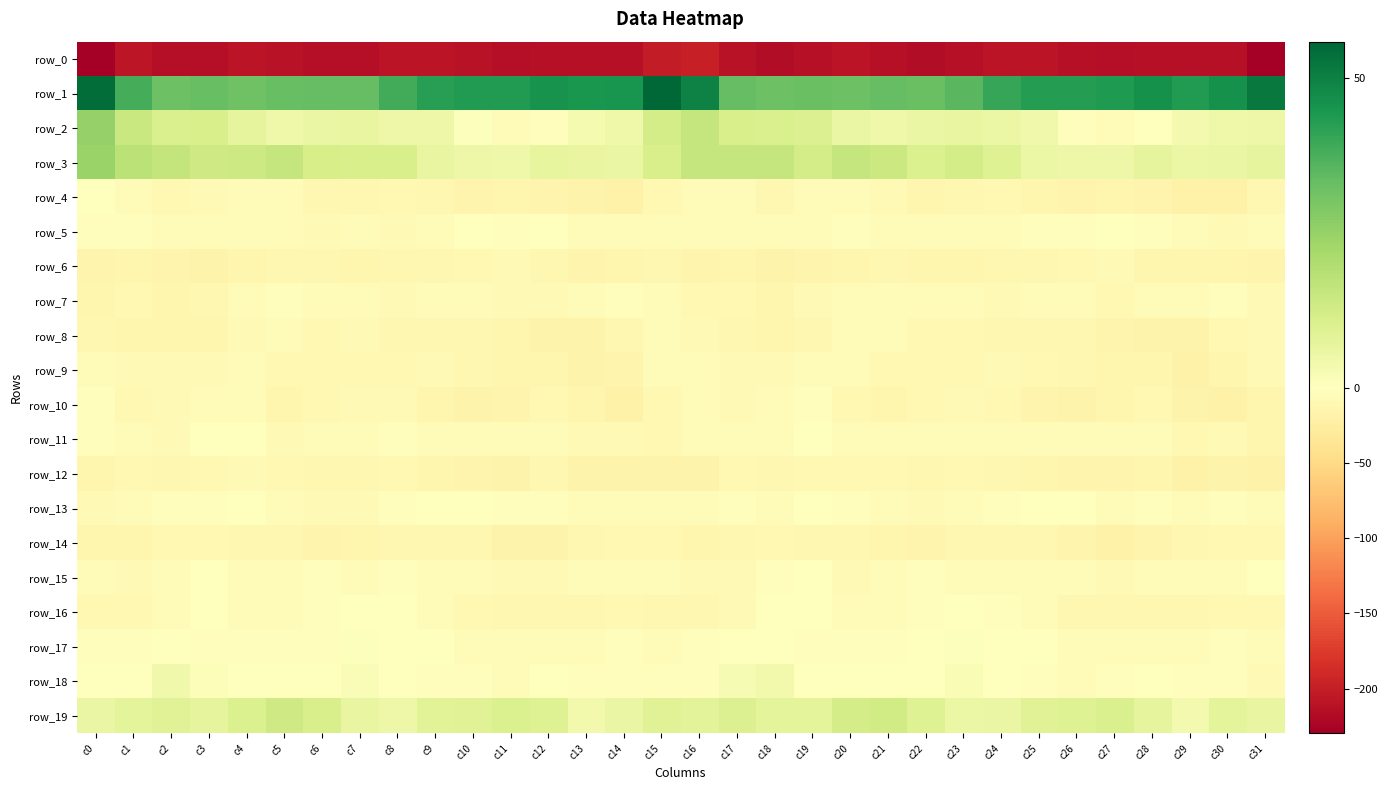

List the labels in order of row_19 value, largest first.

c5, c21, c20, c6, c27, c11, c4, c17, c26, c22, c12, c10, c15, c25, c2, c9, c16, c18, c30, c1, c19, c28, c3, c7, c31, c24, c14, c0, c23, c8, c13, c29